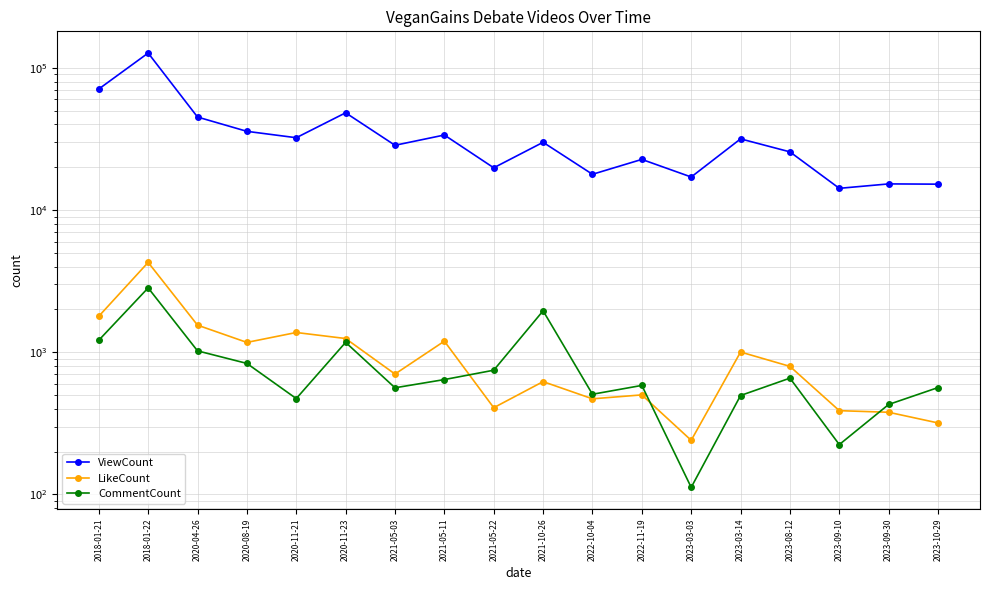

What position from the left is 2021-05-22?

9